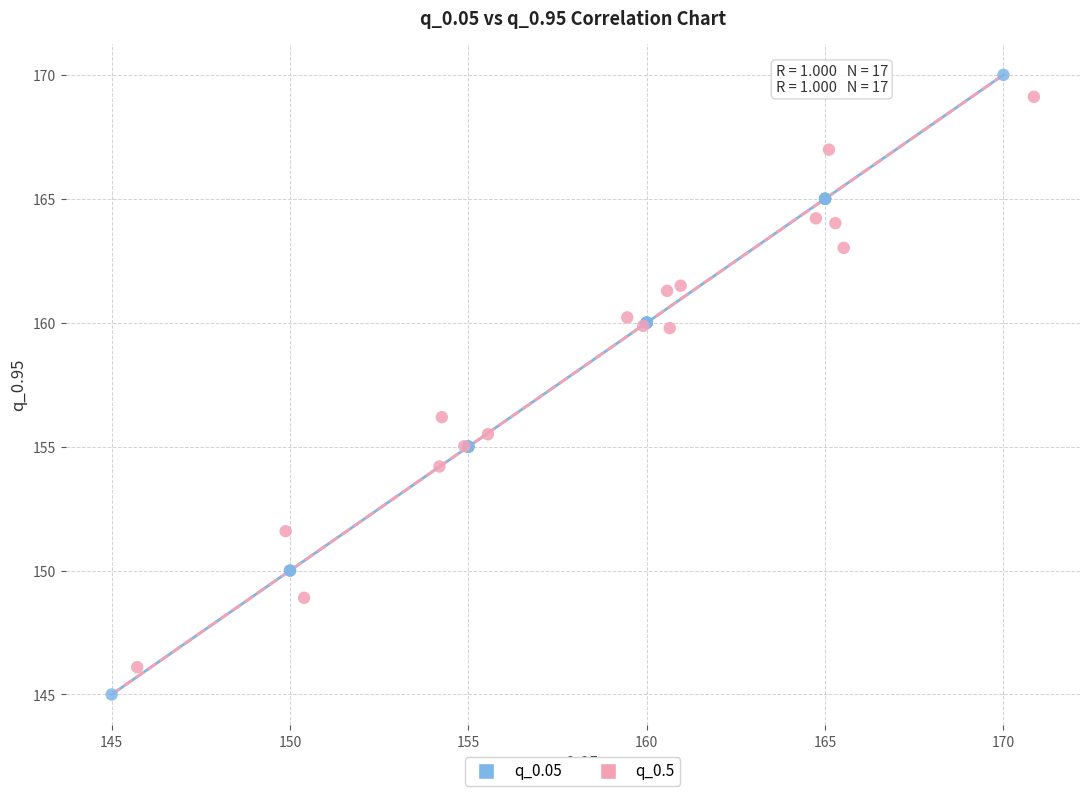

Which series reaches the minimum Y coordinate?

q_0.05